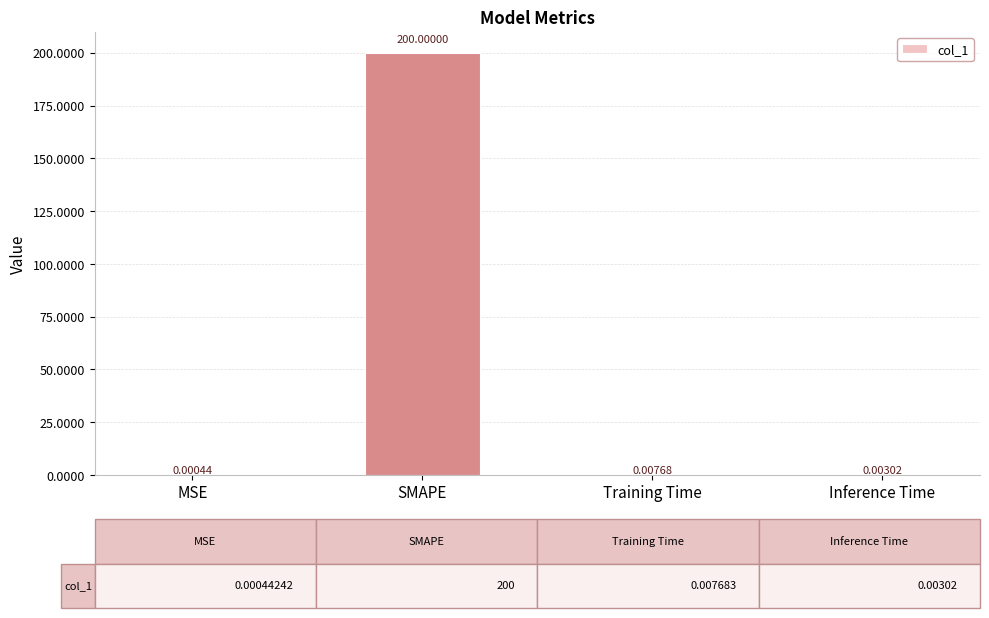

Where is the data nearest to the value 100?

Training Time